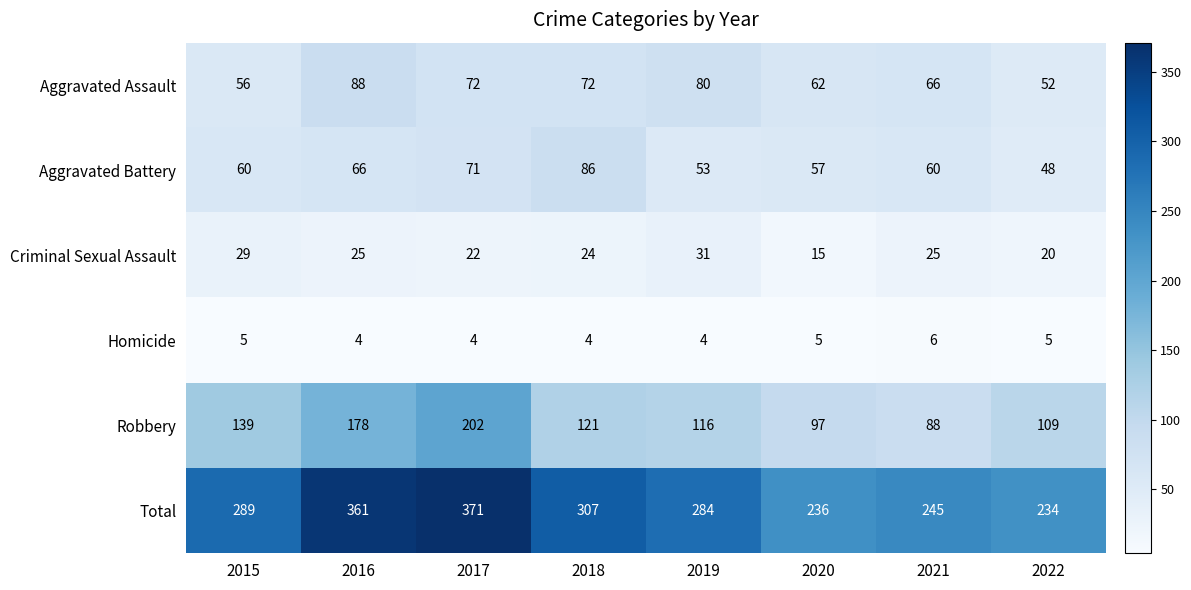

What is the difference between the second highest and minimum values in the Aggravated Assault series?

28